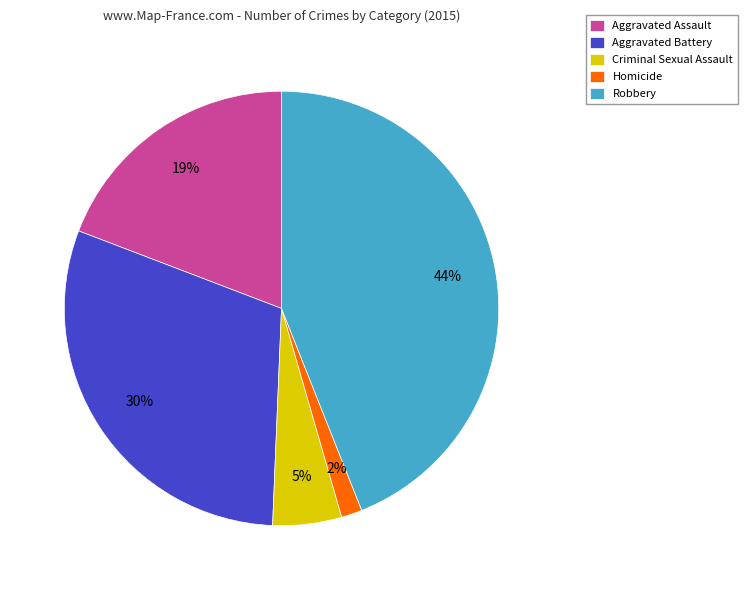

Rank the categories by value from lowest to highest.

Homicide, Criminal Sexual Assault, Aggravated Assault, Aggravated Battery, Robbery